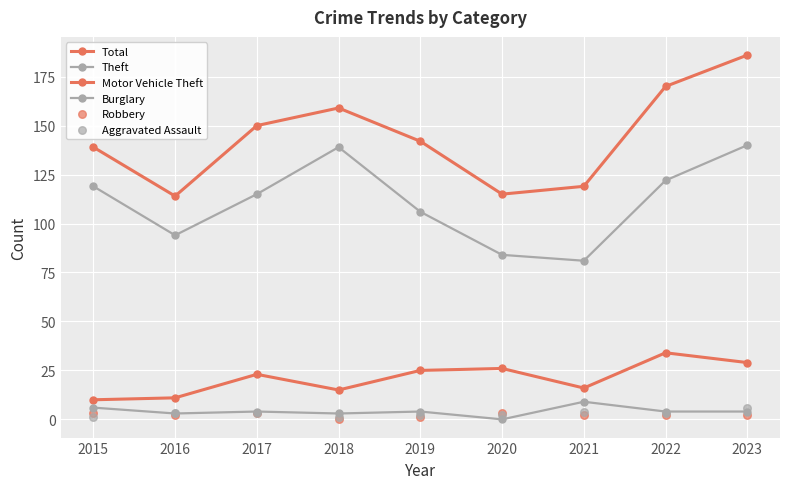

What is the total value across all series at 2022?

335